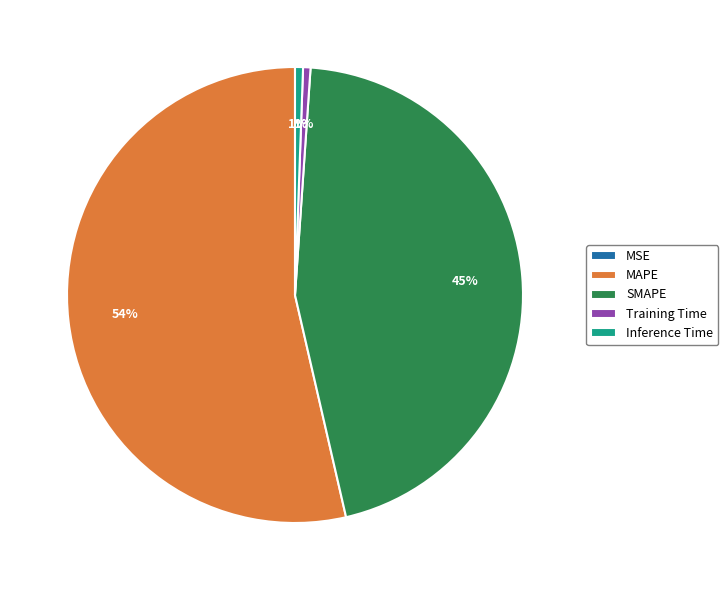

To the nearest percent, what portion does Inference Time represent?

1%